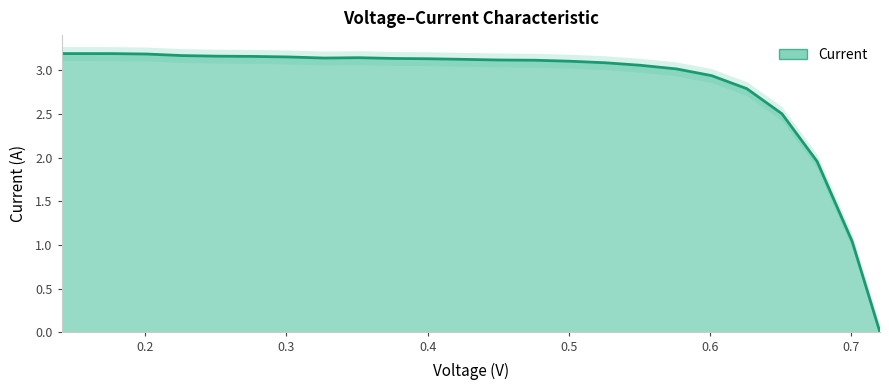

What is the ratio of the value at 0.5503 to the value at 0.4508?

1.0